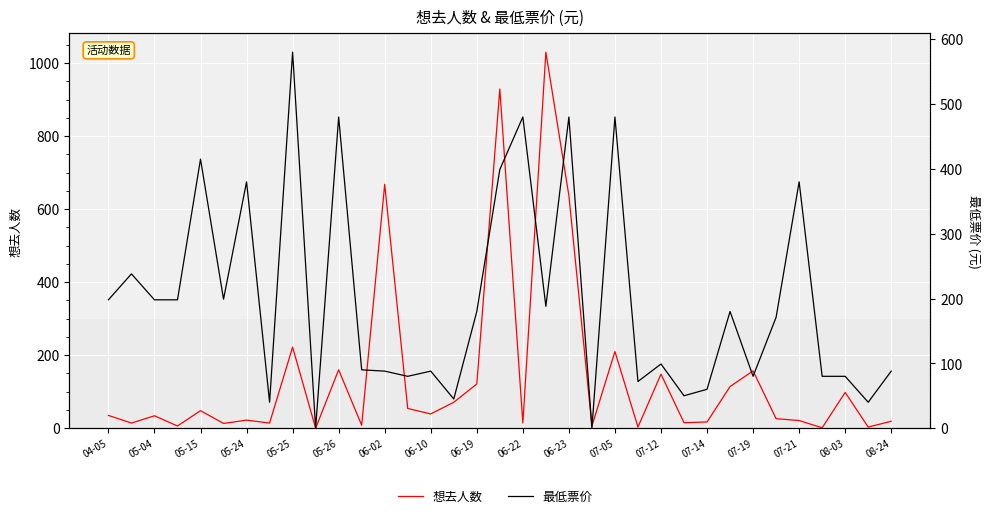

In 最低票价, how many points are lower than both neighbors (excluding endpoints)?

11